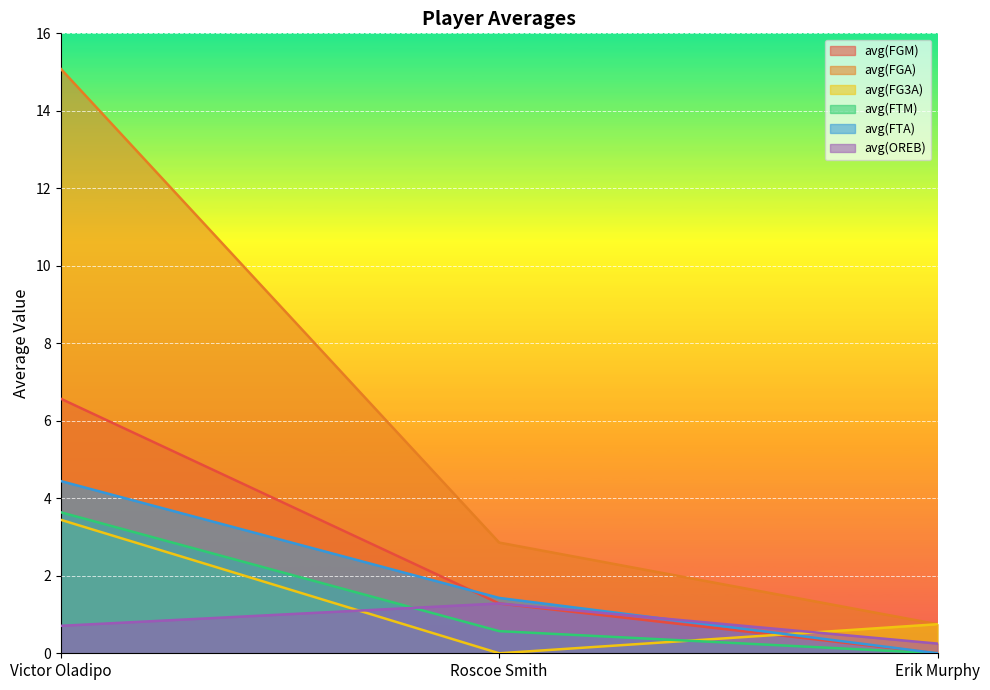

How many values in the avg(FGA) series exceed 2?

2